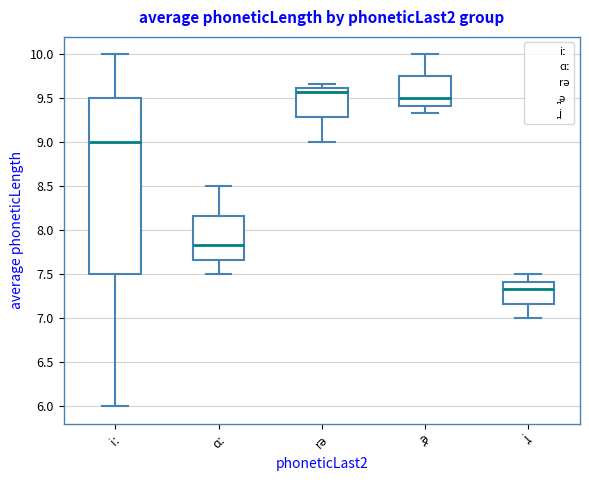

Where does the median line of the box for ̪ə sit on the y-axis? The values are not printed on the chart, so give them approximately, as read against the axis.

9.50